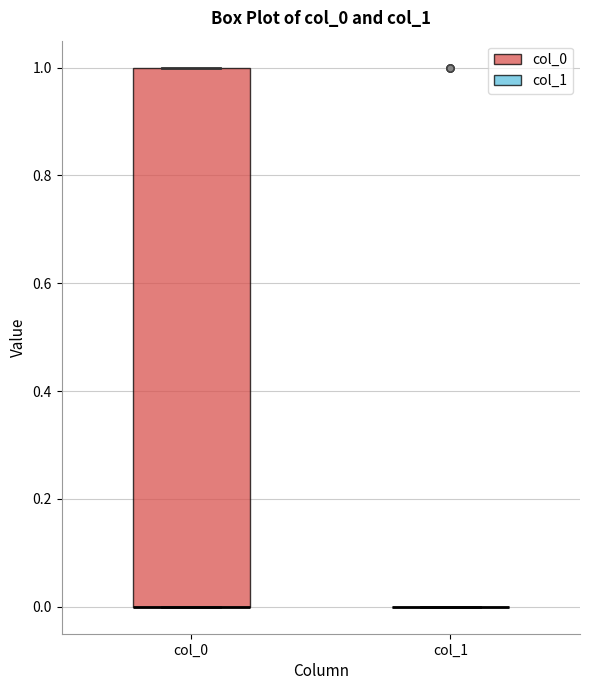

Which box is the tallest, from its lower edge to its upper edge?

col_0